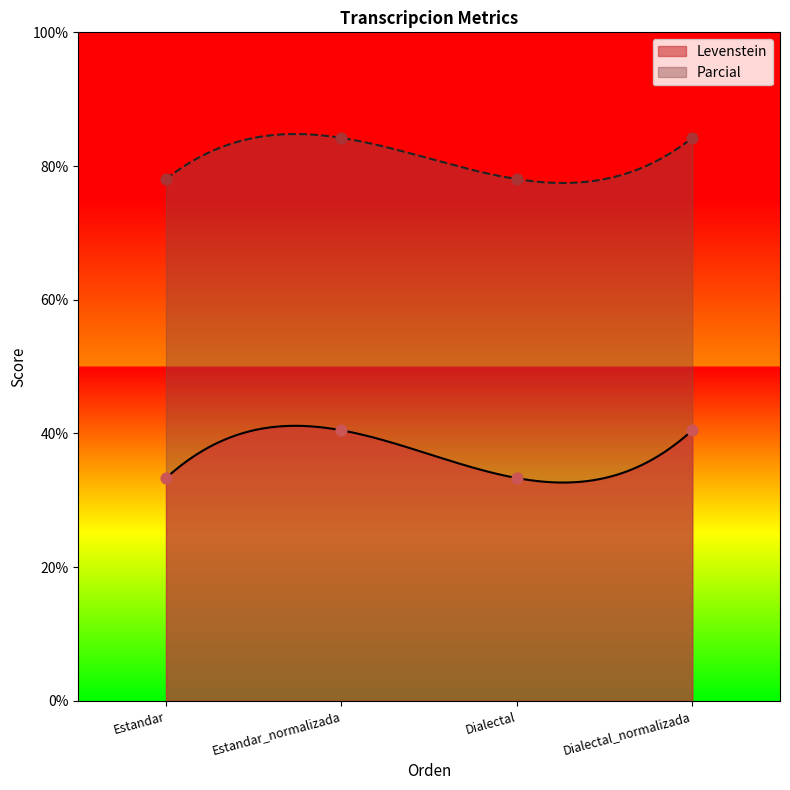

Which series has the largest Y range (max minus min)?

Levenstein